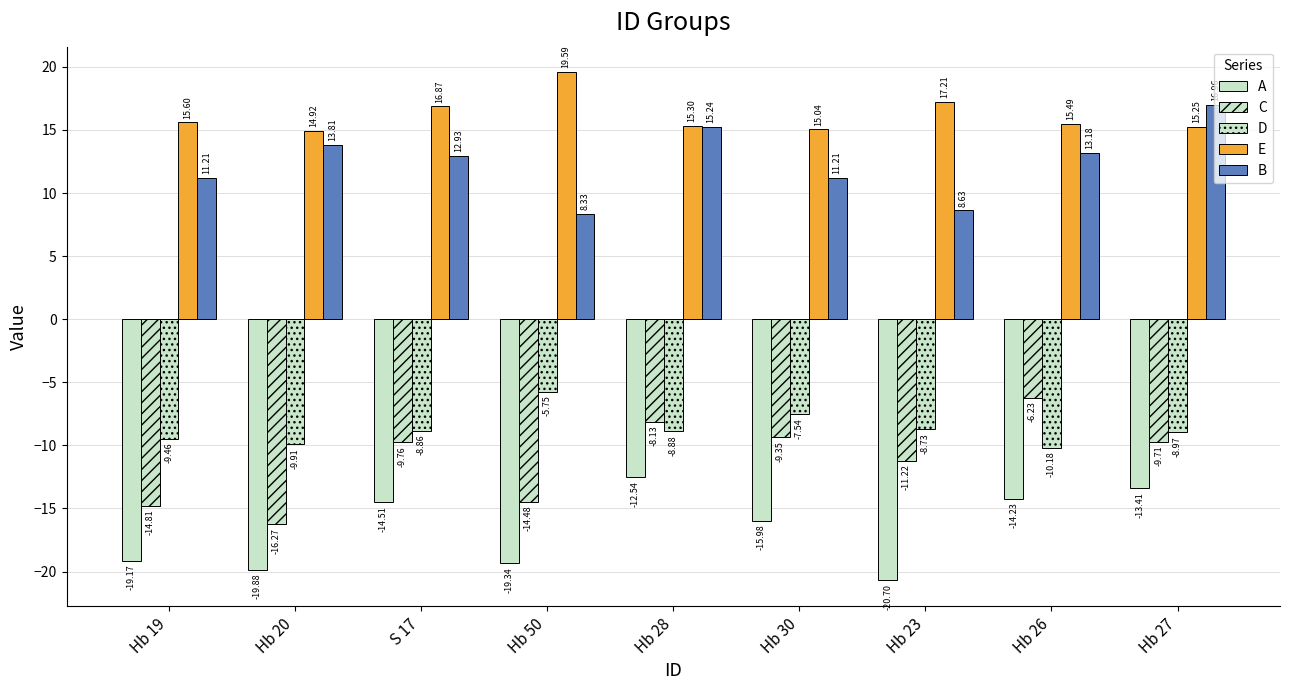

Between Hb 50 and Hb 30, which series saw the biggest shift?

C